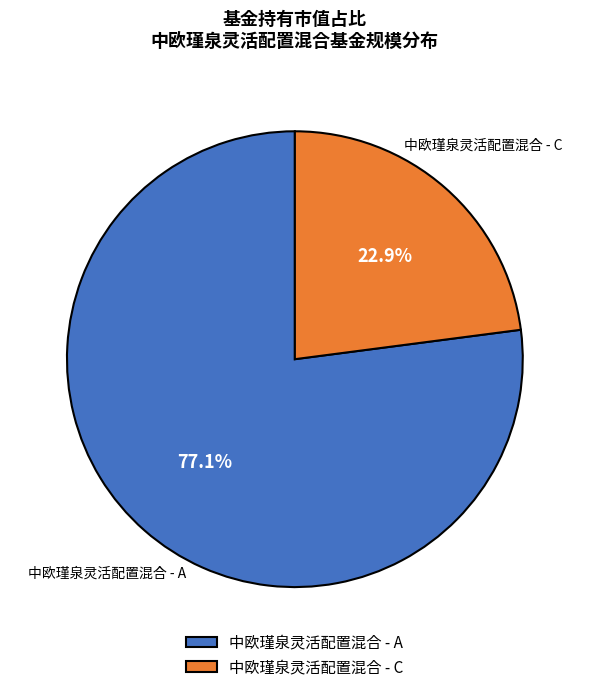

True or false: 中欧瑾泉灵活配置混合 - A accounts for 77% of the total.

True